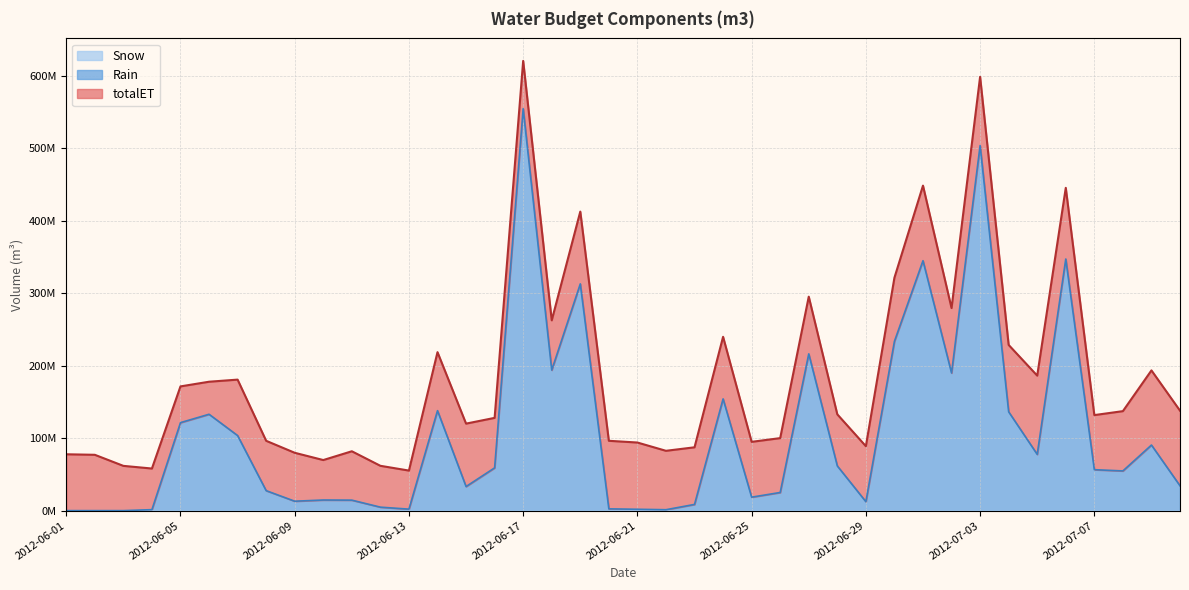

What is the label of the 26th point from the left?

2012-06-26